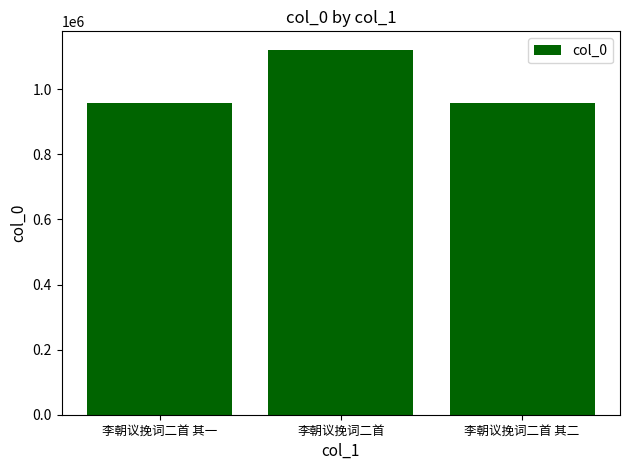

What is the value of the 2nd bar from the left?

1121933